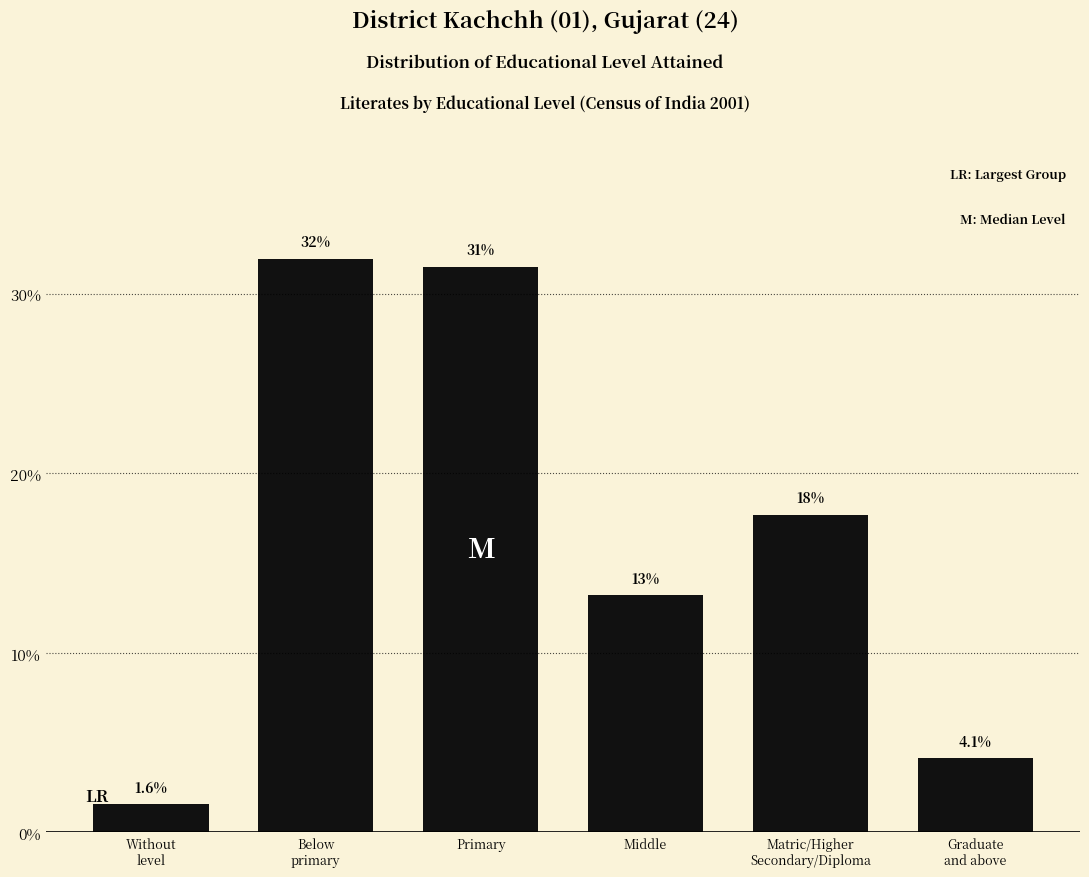

Reading left to right, extract all data points from this chart.

1.6	31.9	31.5	13.2	17.7	4.1